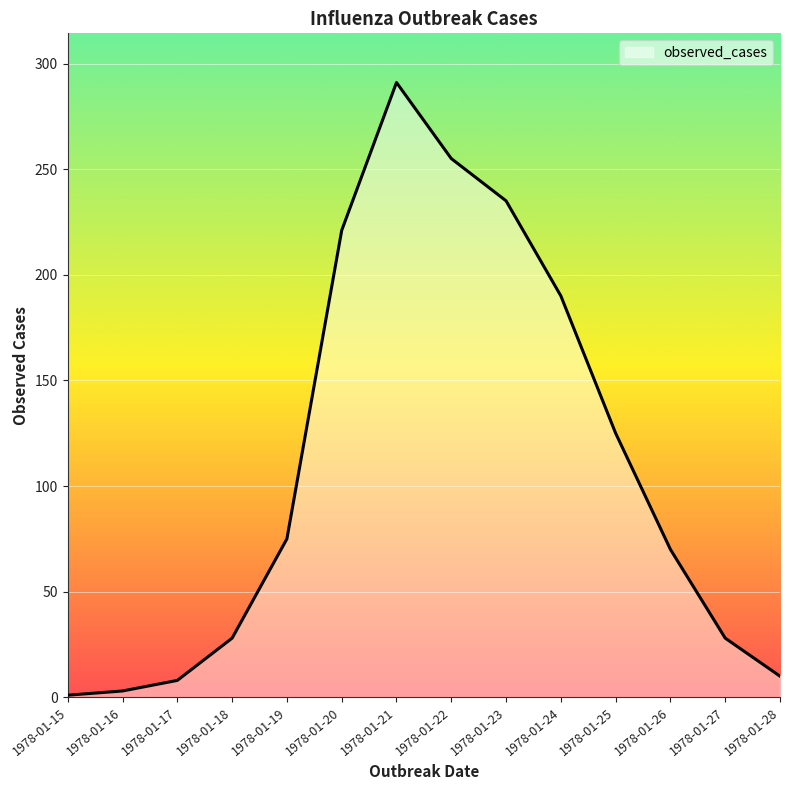

The value at 1978-01-19 is 75. True or false?

True